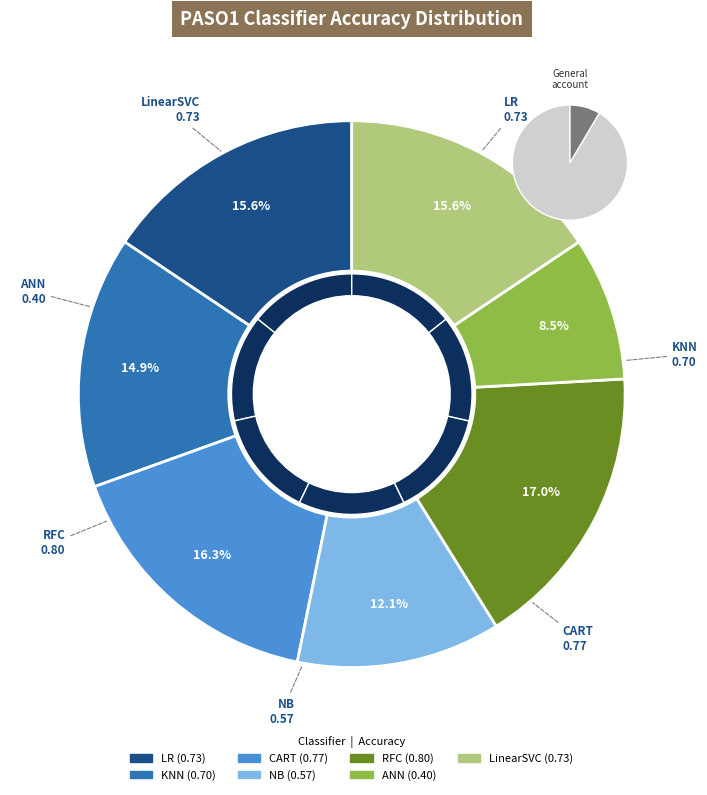

To the nearest percent, what portion does ANN represent?

9%